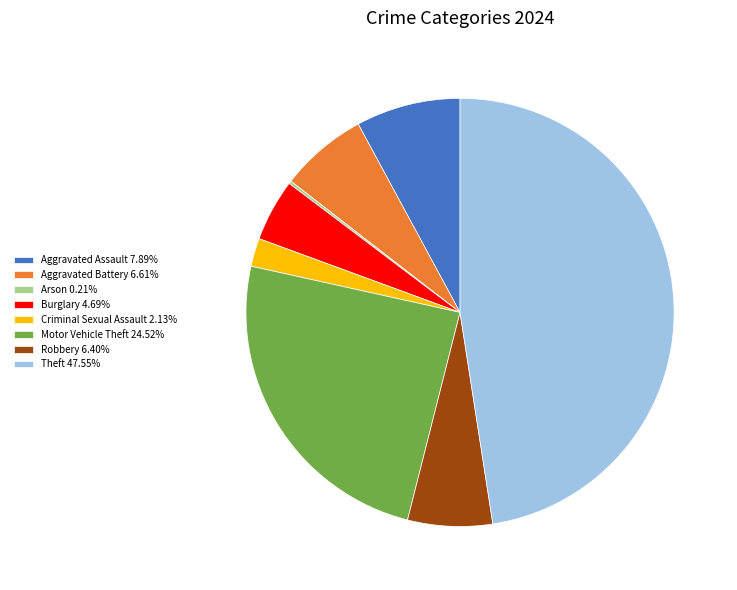

Combined, do Theft 47.55% and Aggravated Assault 7.89% account for over 50%?

Yes